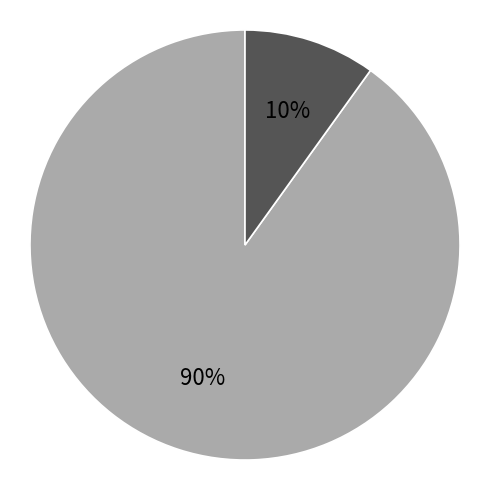

Is there any slice that represents more than half of the pie?

Yes